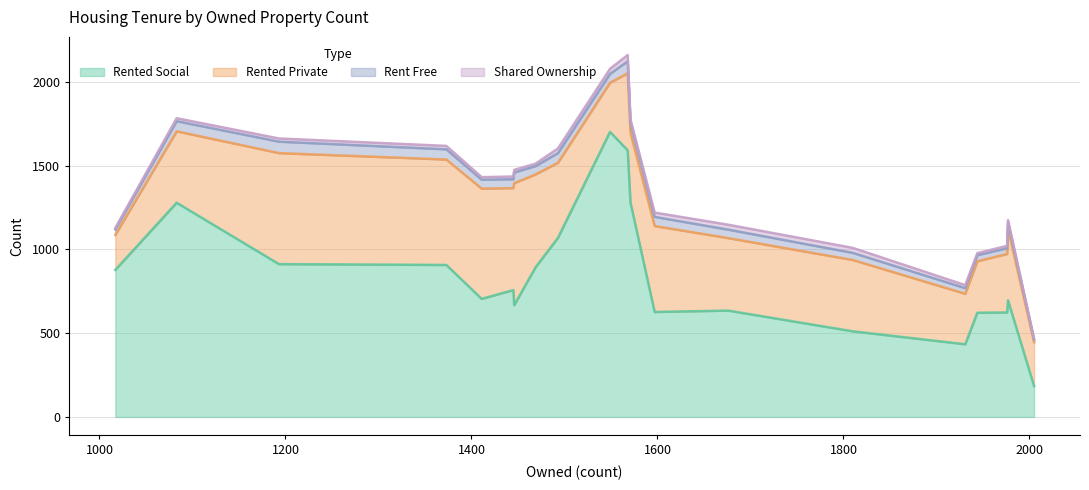

What is the minimum value for Rented Social?

184.7